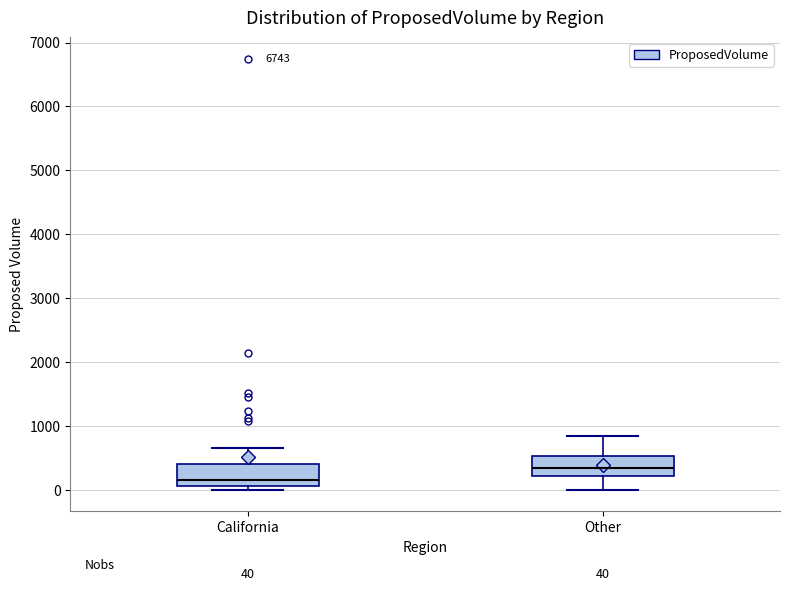

Which box's median line is the lowest?

California